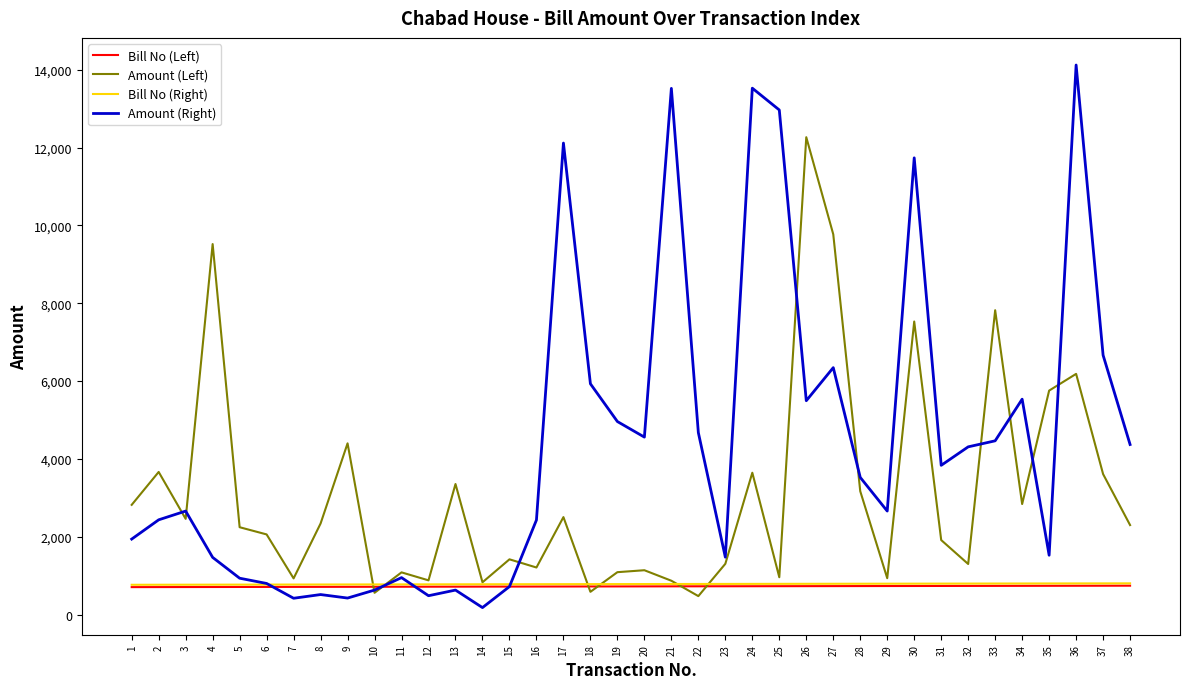

Between 12 and 34, which series saw the biggest shift?

Amount (Right)